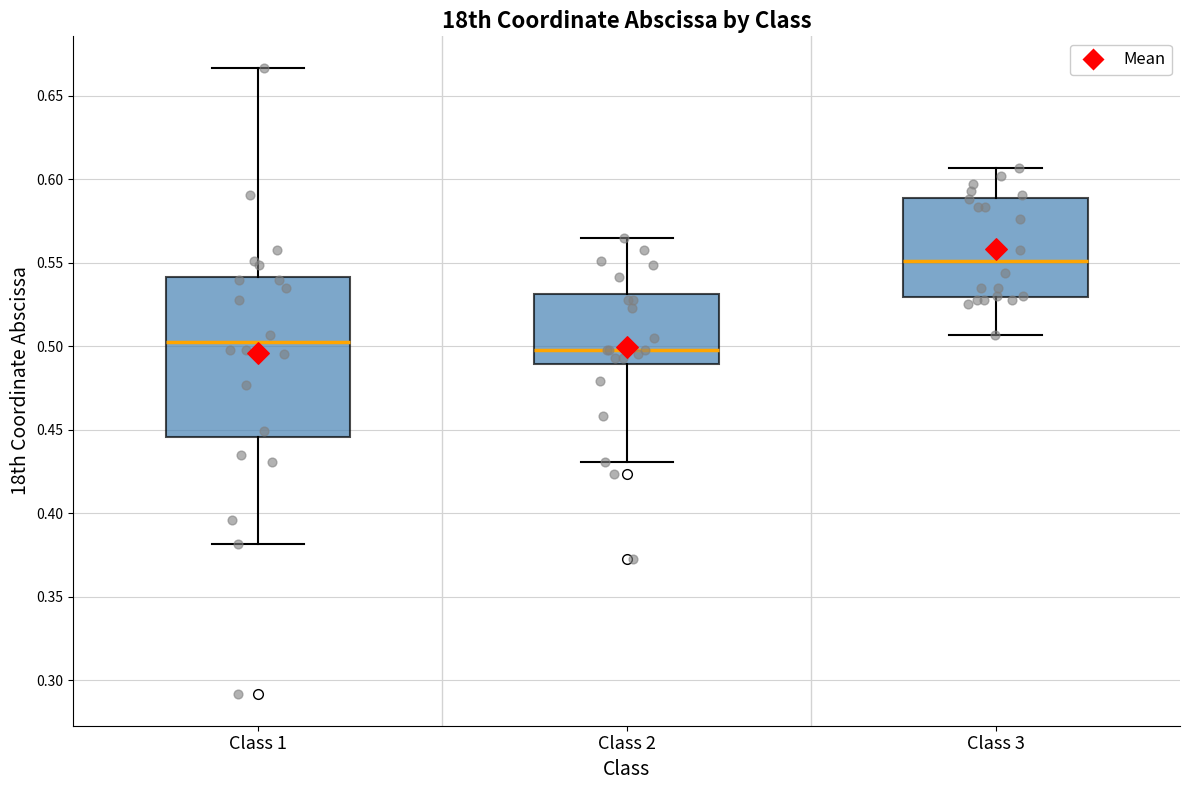

Which box is the tallest, from its lower edge to its upper edge?

Class 1